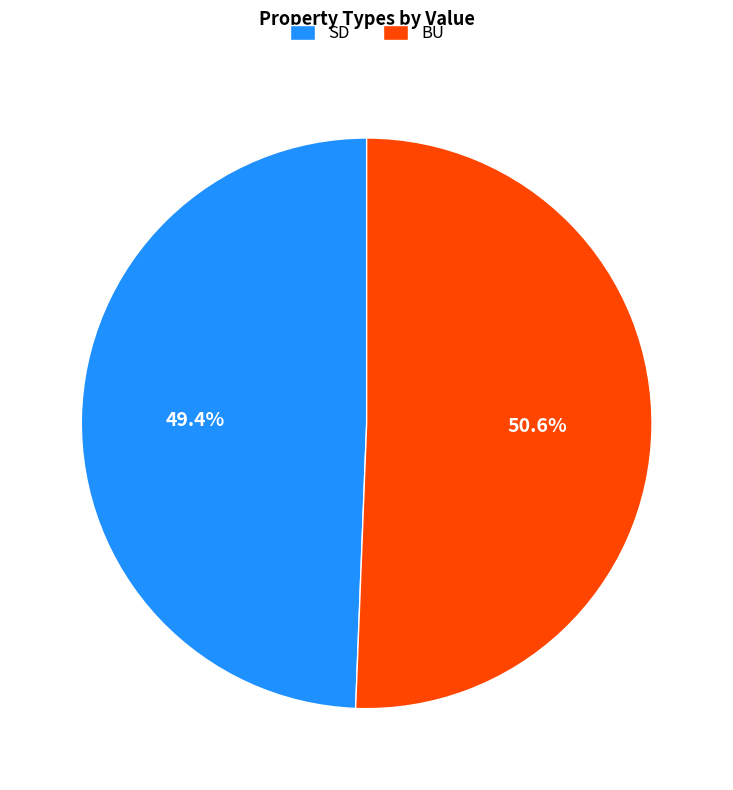

To the nearest percent, what is the difference between the largest and smallest slice percentages?

1%